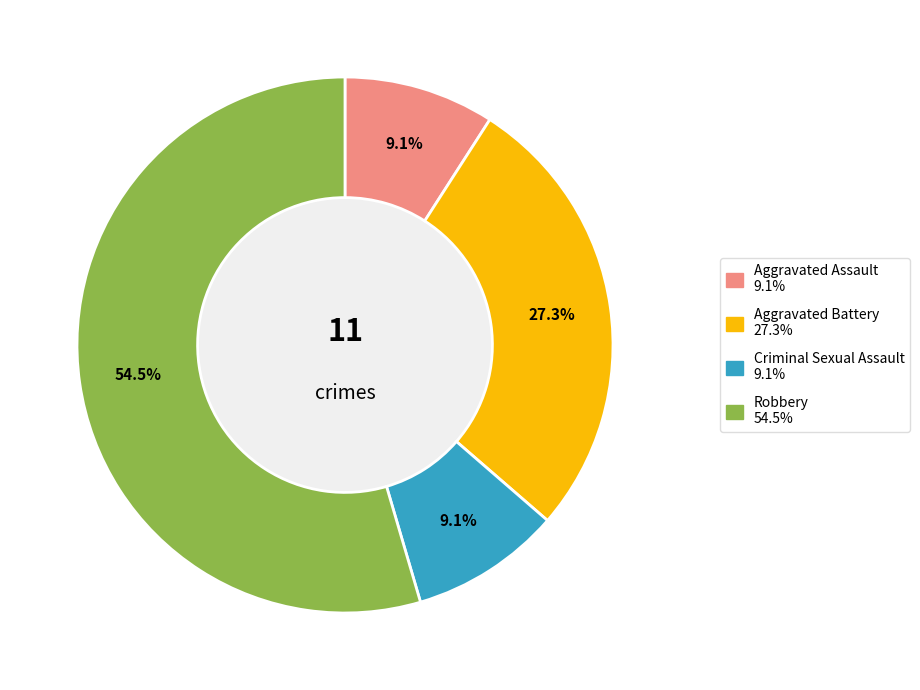

What percentage do Robbery and Aggravated Battery together represent?

81.8%